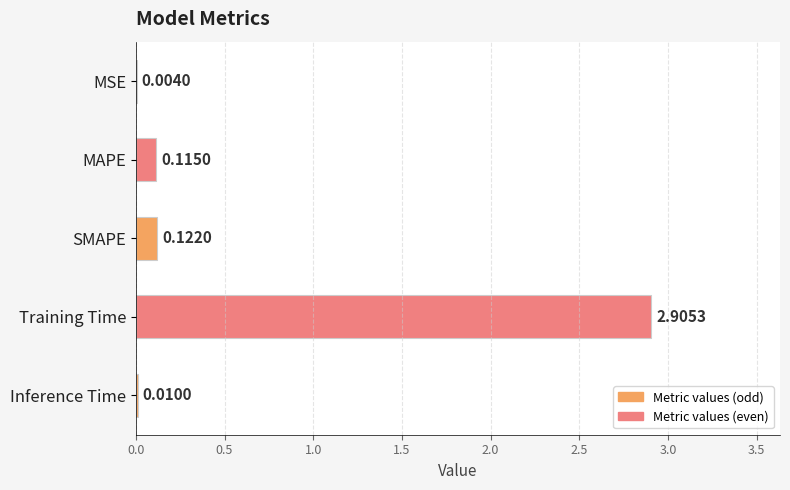

Which category has the highest value across all series?

Training Time